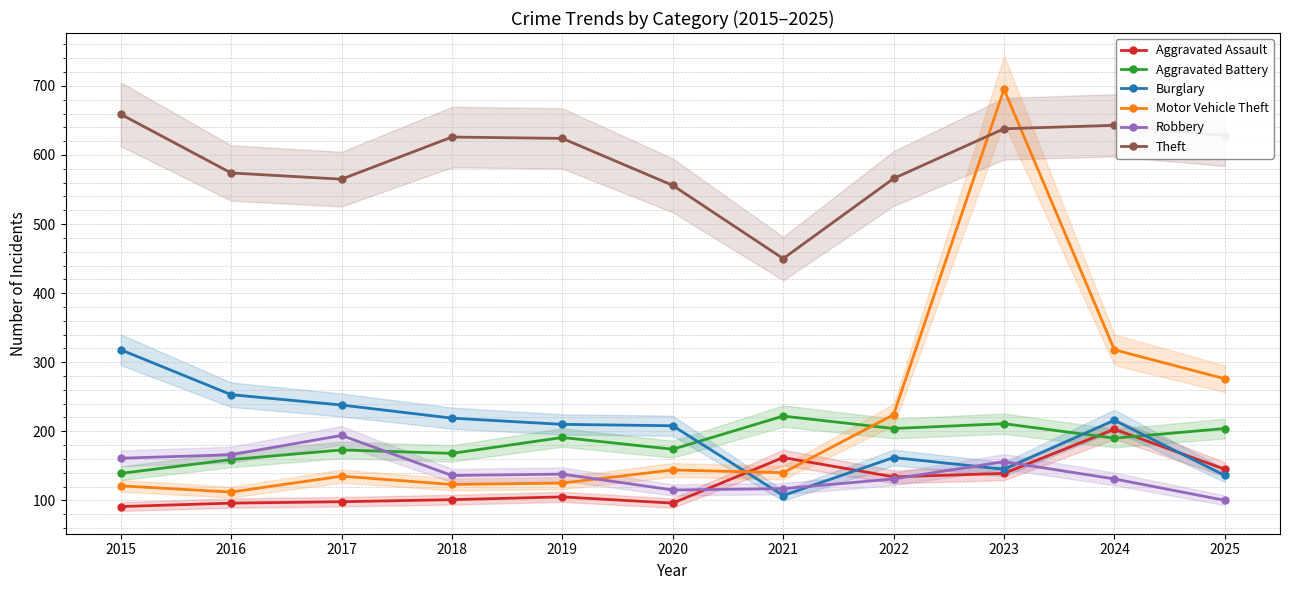

At which label does Burglary first exceed 210?

2015